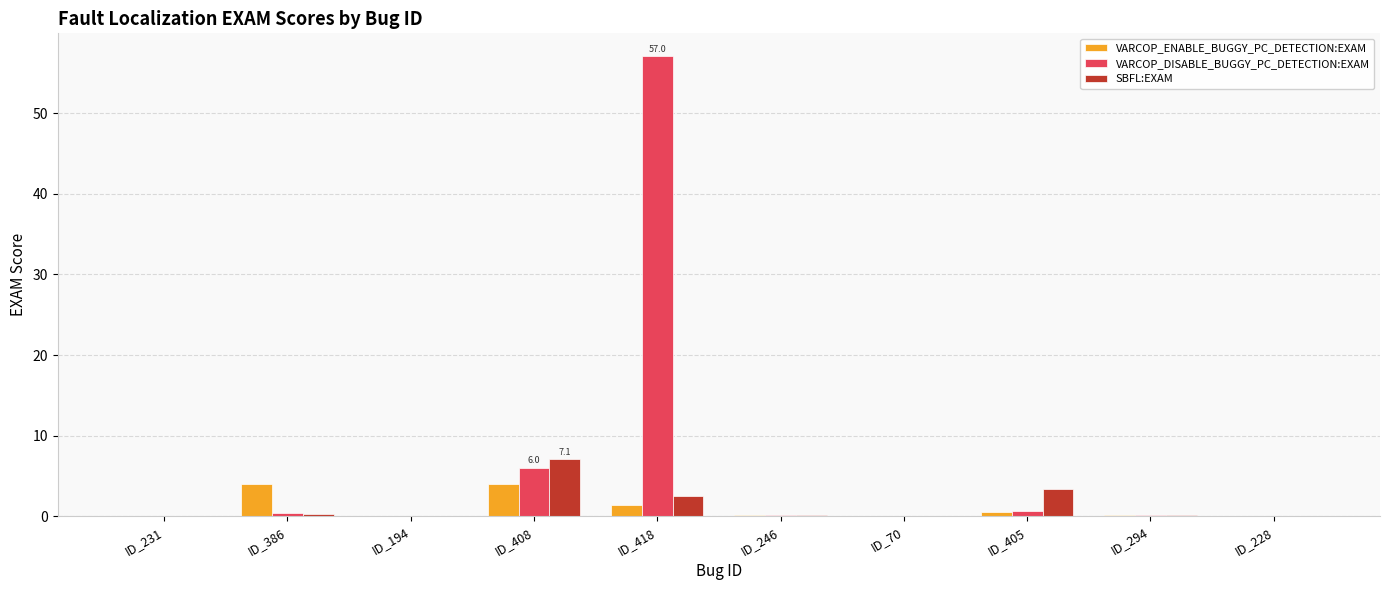

Is it true that VARCOP_ENABLE_BUGGY_PC_DETECTION:EXAM equals 0.5 at ID_405?

True